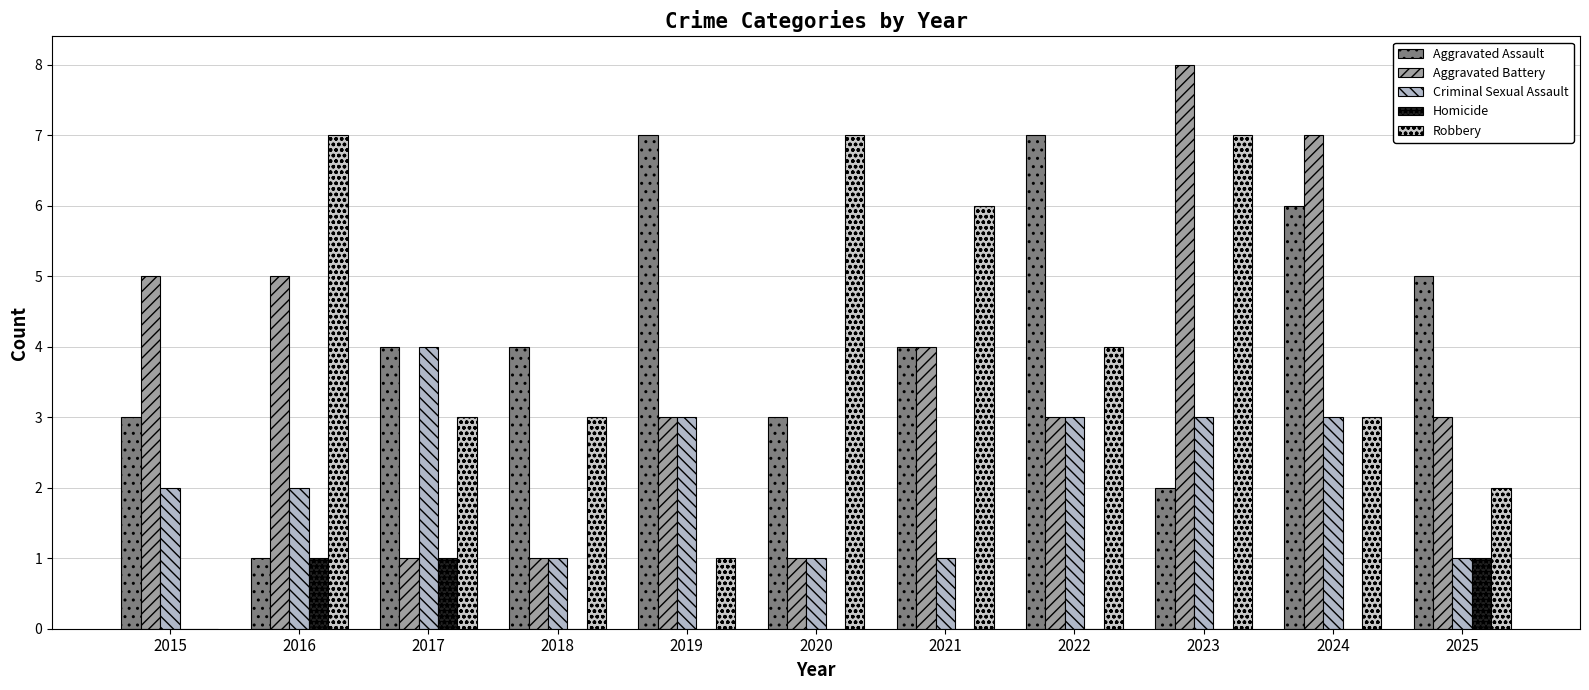

What value does the Aggravated Battery series have at 2024?

7